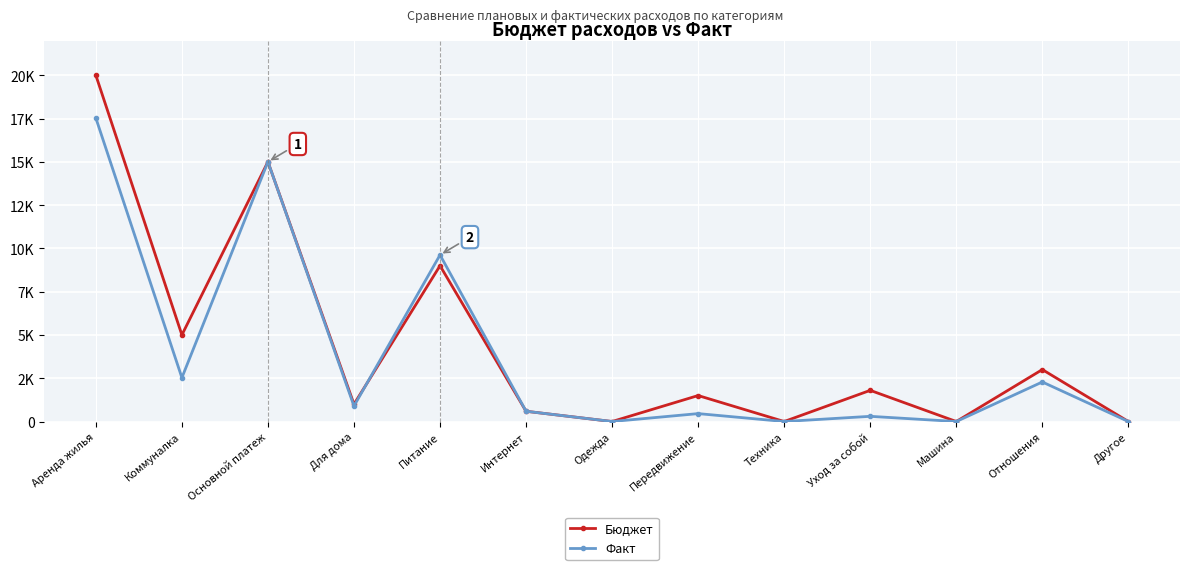

The value of Бюджет at Коммуналка is 8110.9. True or false?

False